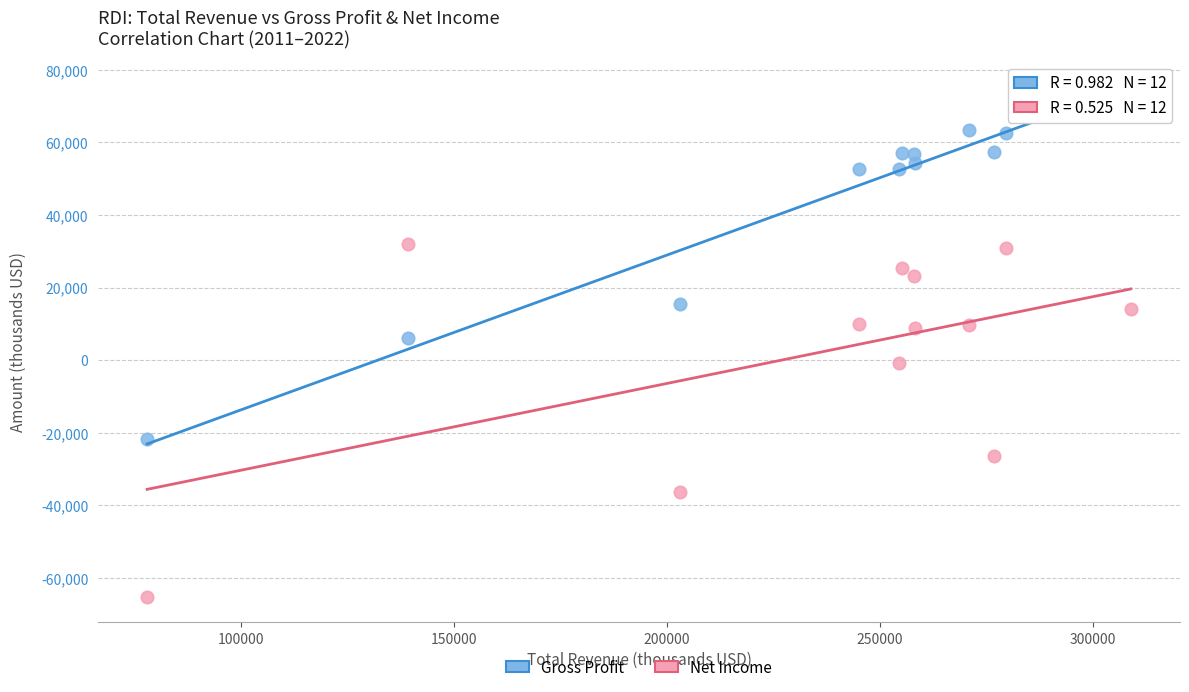

In the Net Income series, what Y value is closest to -16650?

-26400